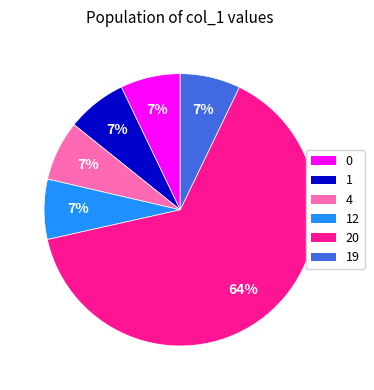

Does any single category account for the majority?

Yes